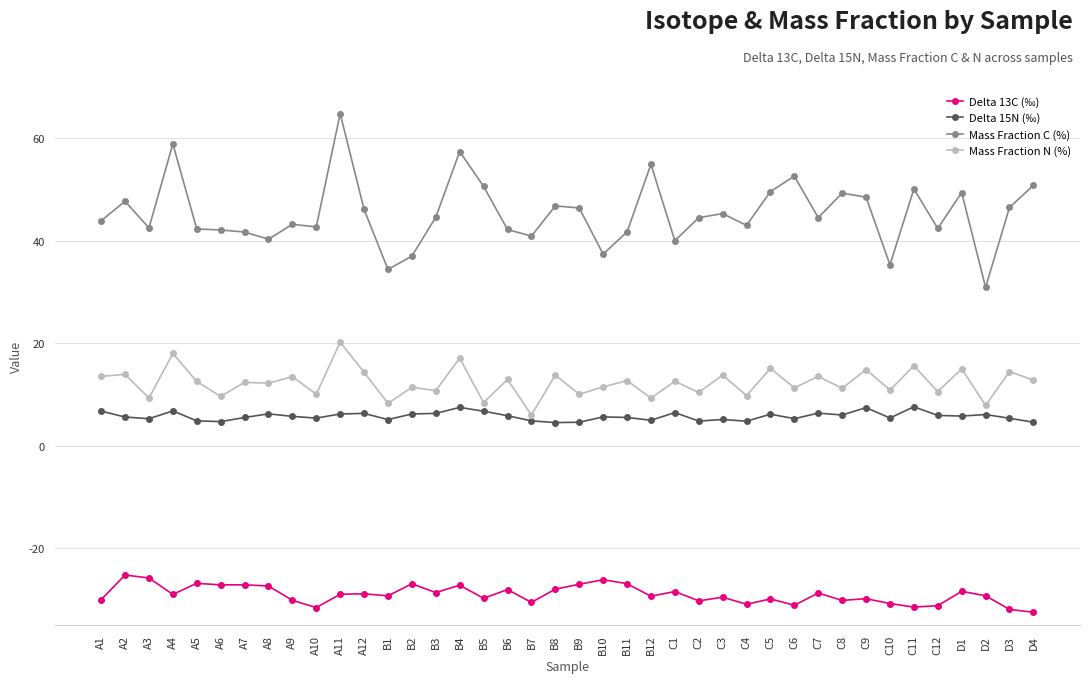

How many data points does each series have?

40